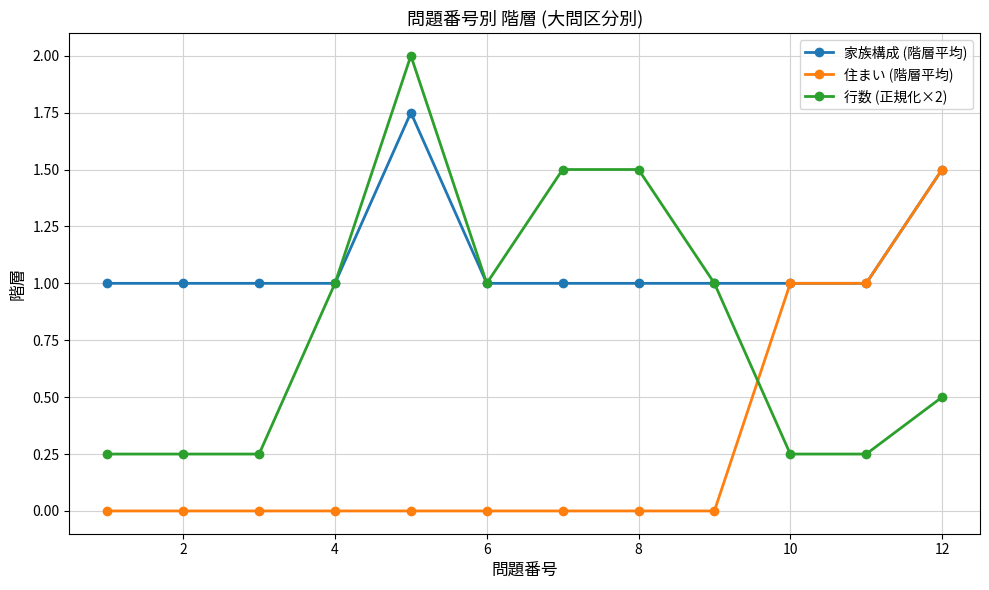

What is the greatest value displayed?

2.0